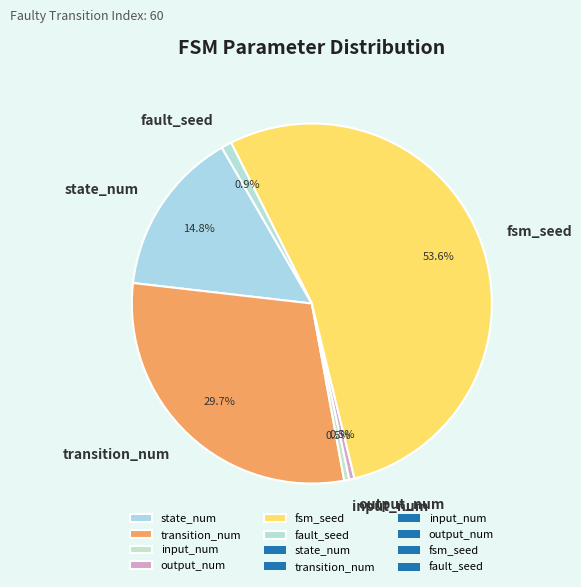

Which category has the biggest portion of the pie?

fsm_seed